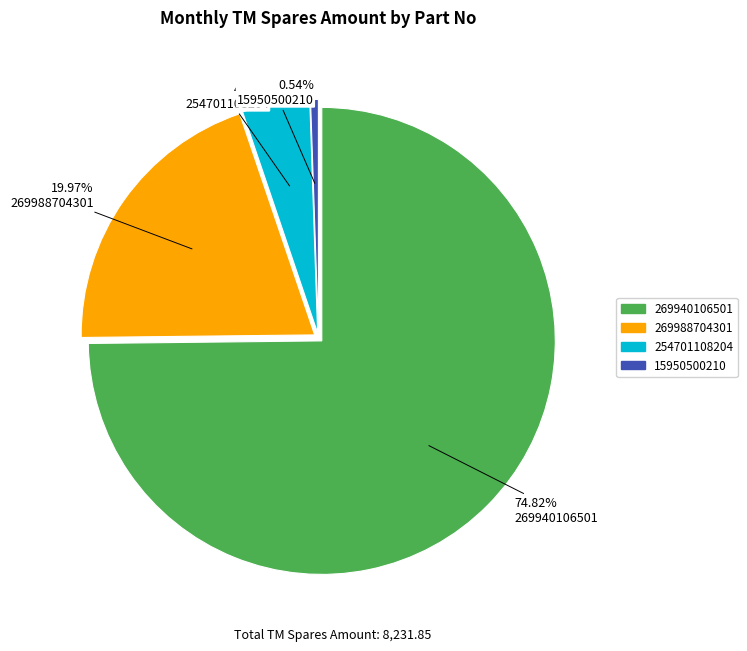

Is it true that 269940106501 (2024-06) is 12% of the pie?

False